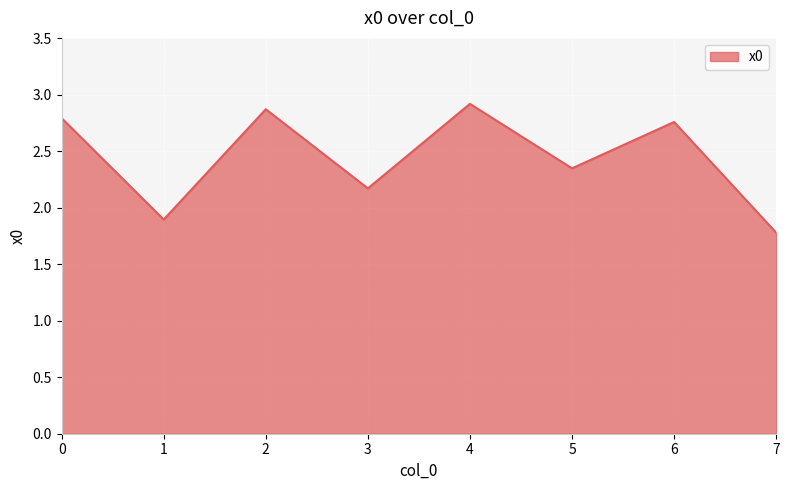

What is the ratio of the value at 1 to the value at 4?

0.6